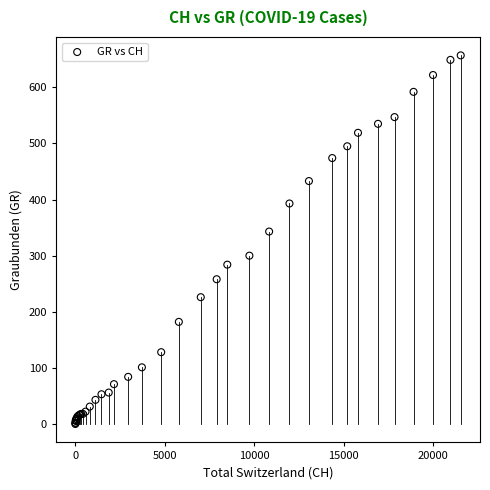

What Y value in the scatter plot is closest to 328?

343